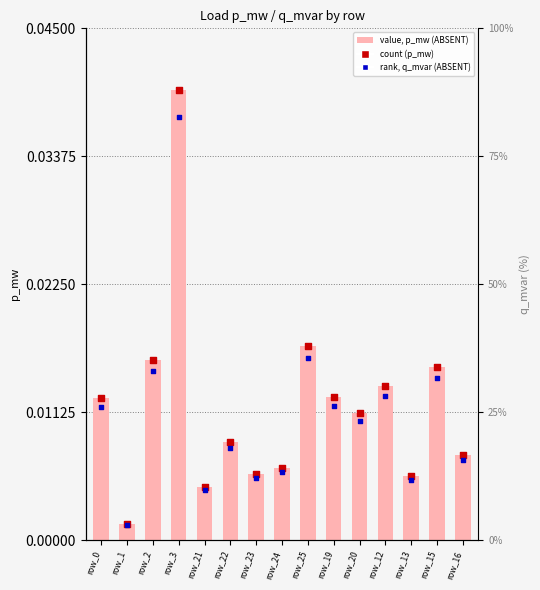

What are all the series names shown in the legend?

value, p_mw (ABSENT), count (p_mw), rank, q_mvar (ABSENT)